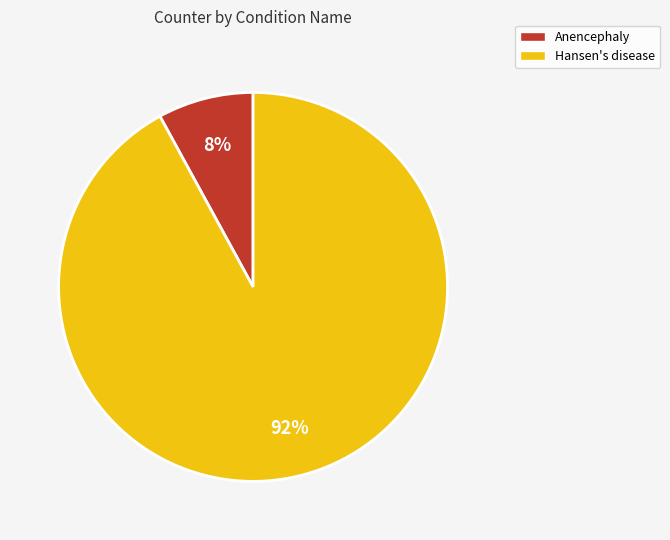

Between Anencephaly and Hansen's disease, which is larger?

Hansen's disease